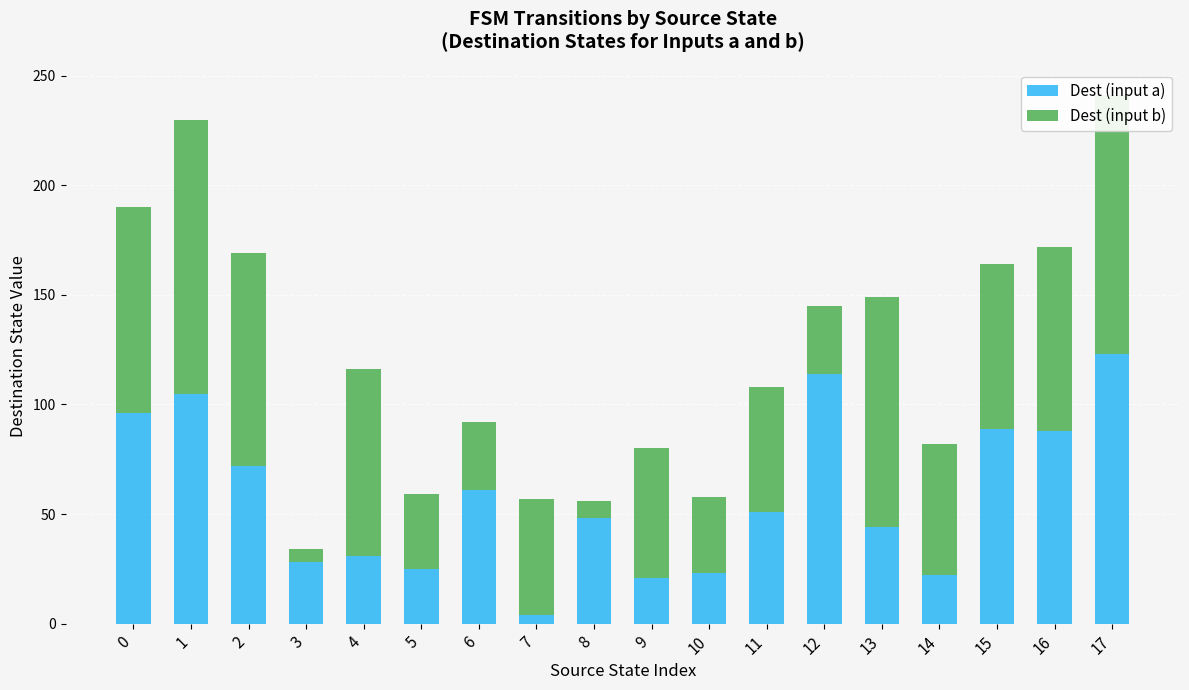

What is the total value across all series at 7?

57